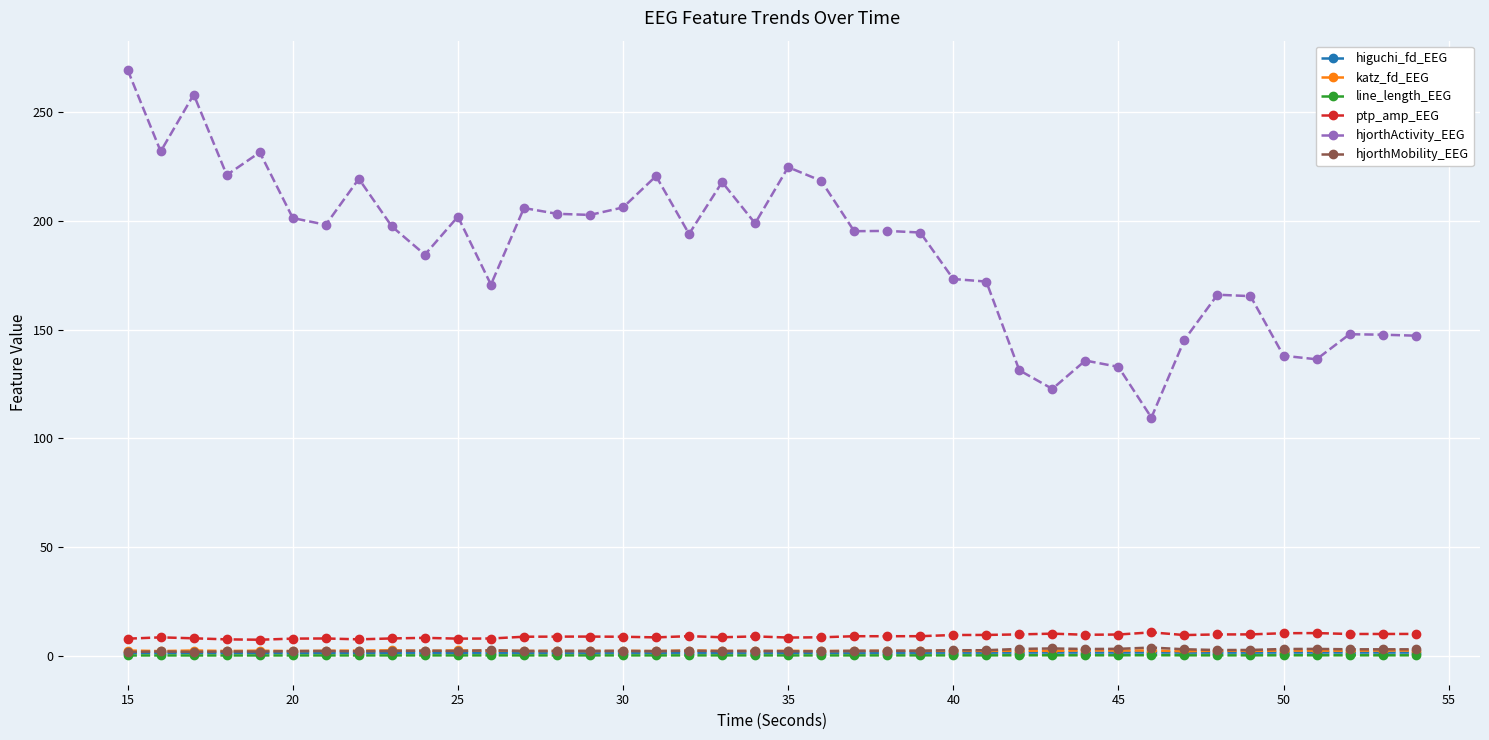

What is the greatest value displayed?

269.5